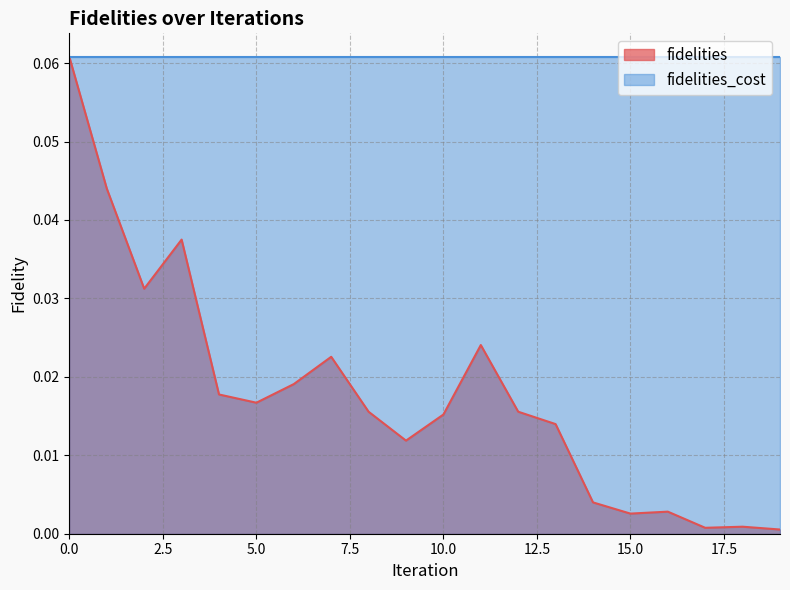

How many lines are shown in the chart?

2